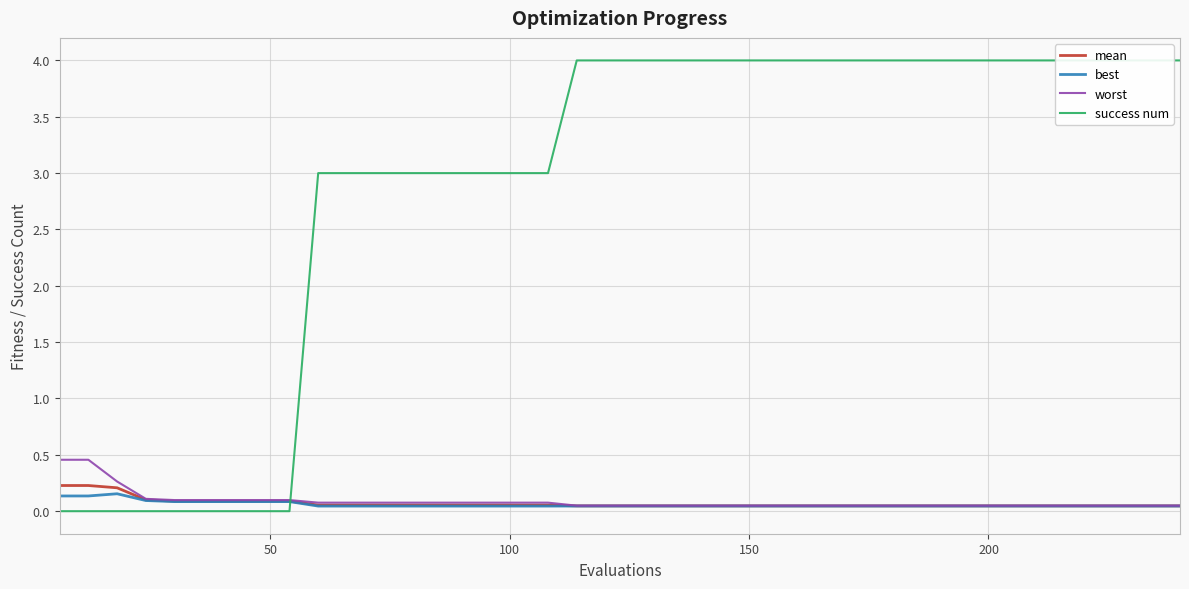

What is the highest value of the worst series?

0.5